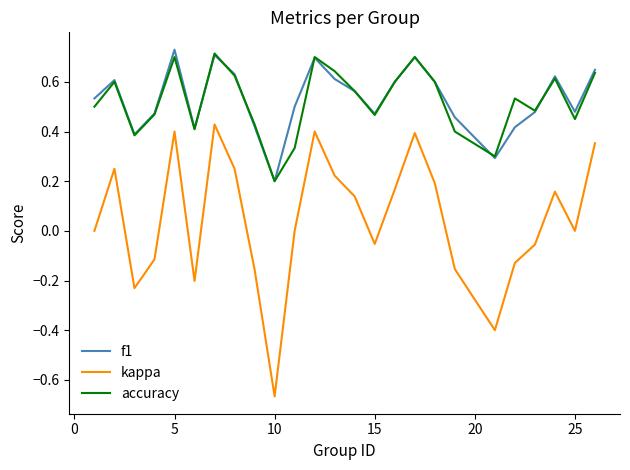

Which series has the widest spread of values?

kappa